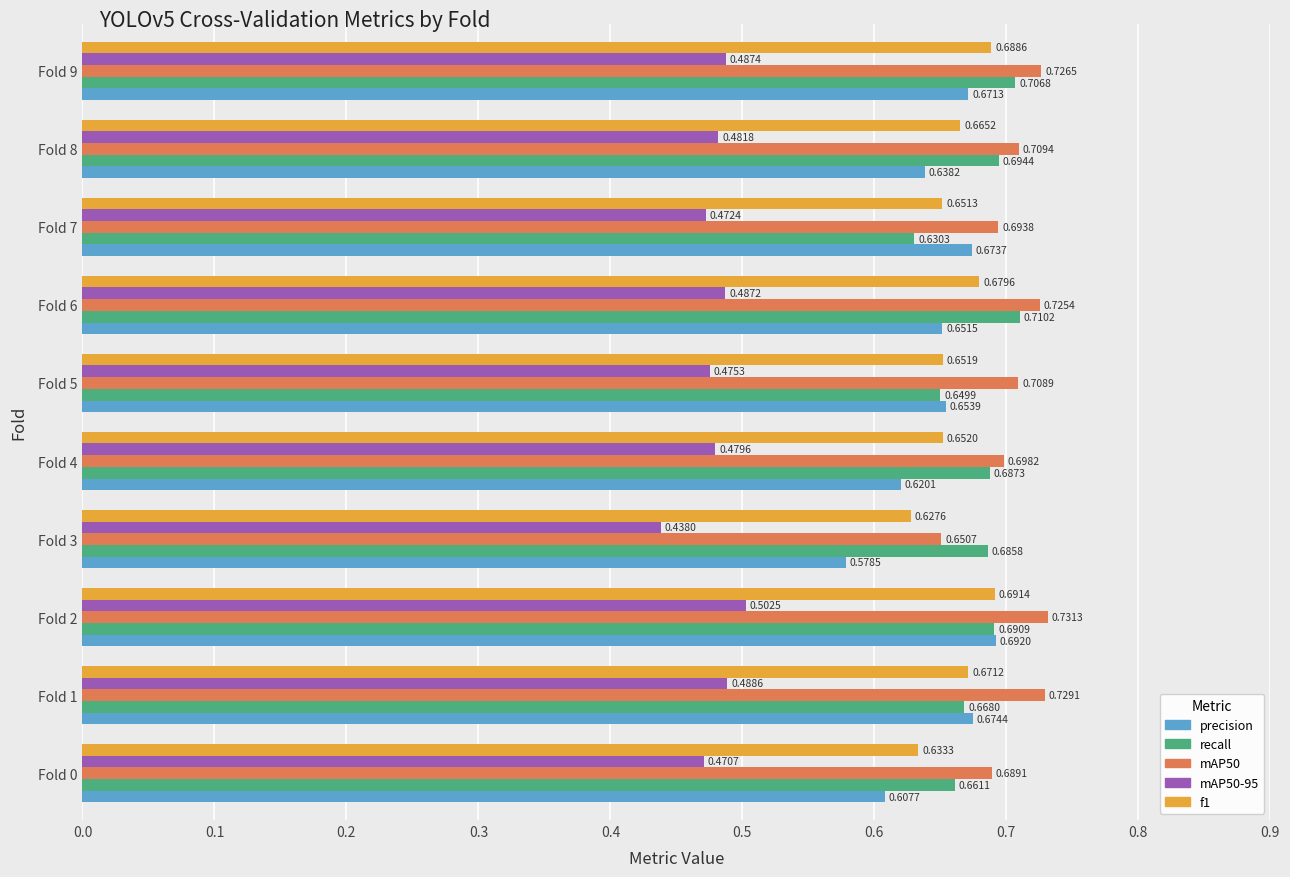

Count the number of categories in the chart.

10